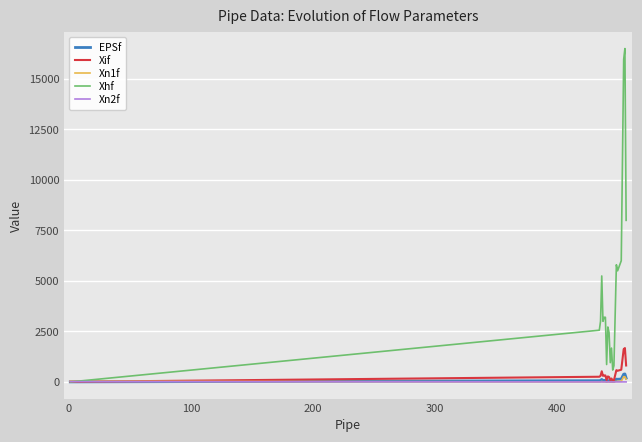

What are all the series names shown in the legend?

EPSf, Xif, Xn1f, Xhf, Xn2f